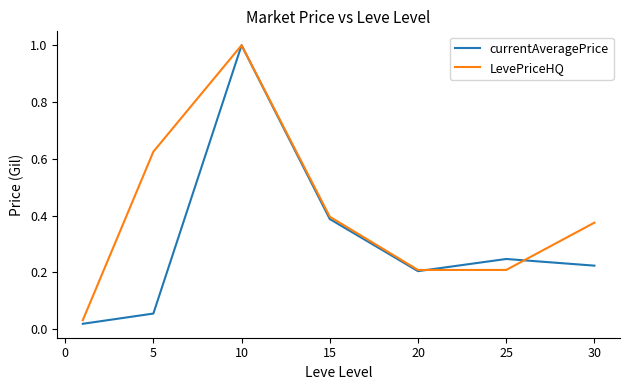

Which series has the largest range (max minus min)?

currentAveragePrice